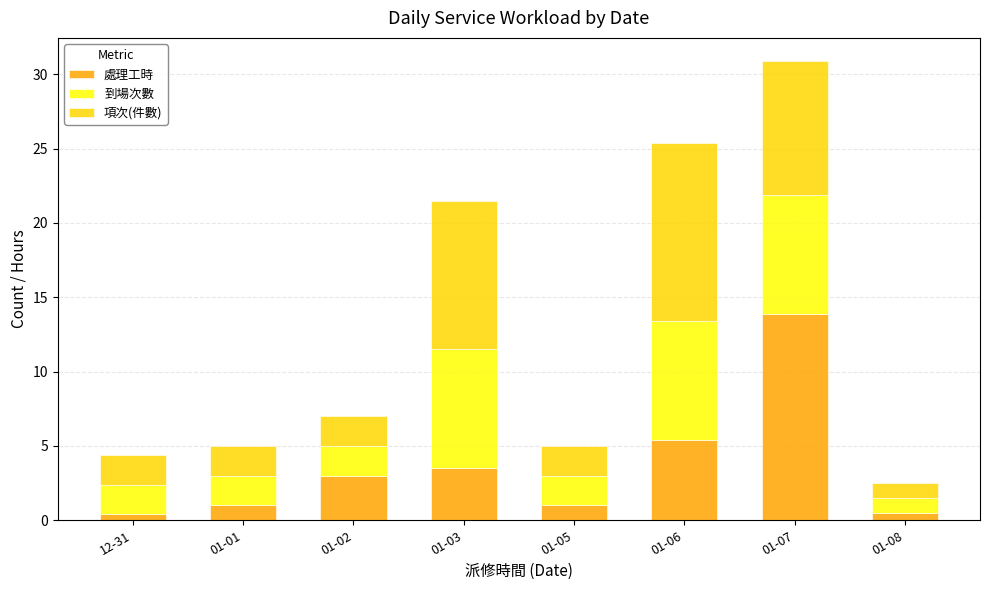

What is the difference between the maximum and minimum values in the 處理工時 series?

13.5